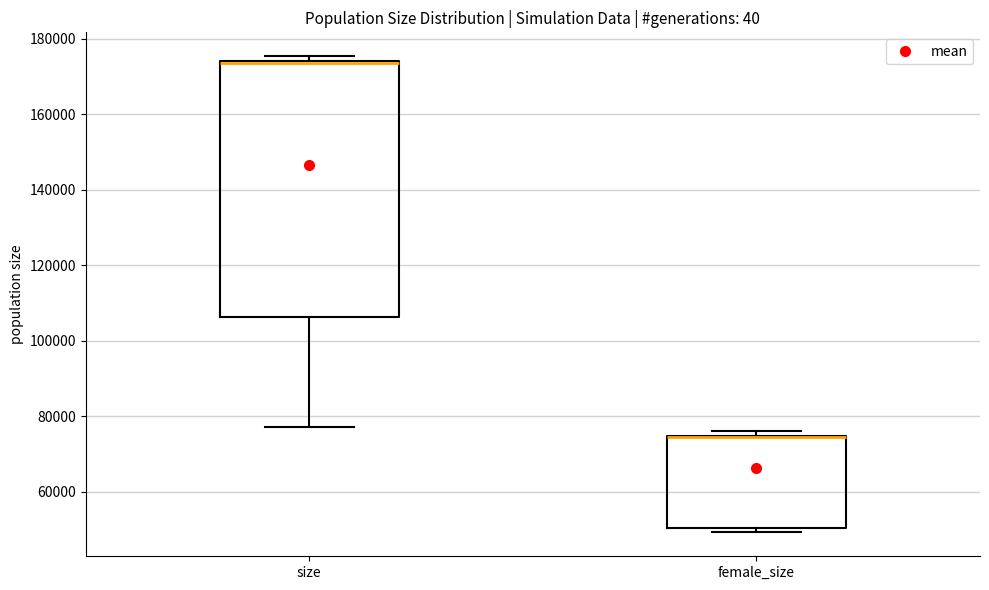

Comparing the boxes themselves (not the whiskers), which one is the tallest?

size